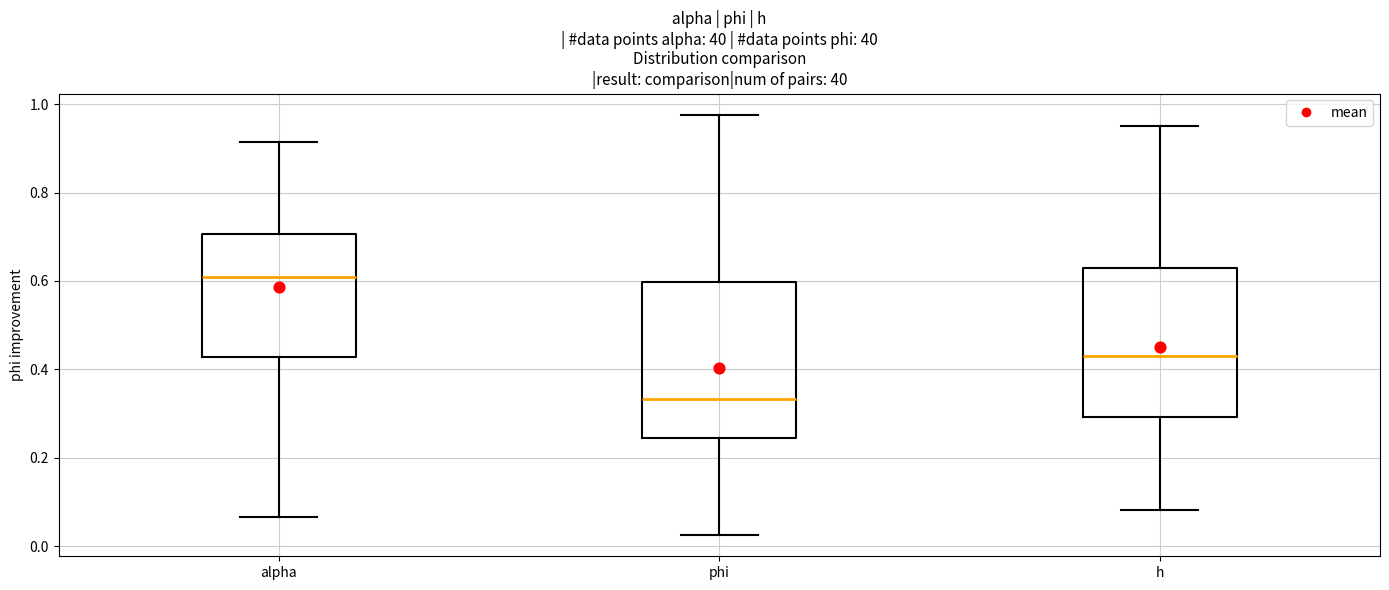

Where does the upper whisker of the box for h end on the y-axis? The values are not printed on the chart, so give them approximately, as read against the axis.

0.94